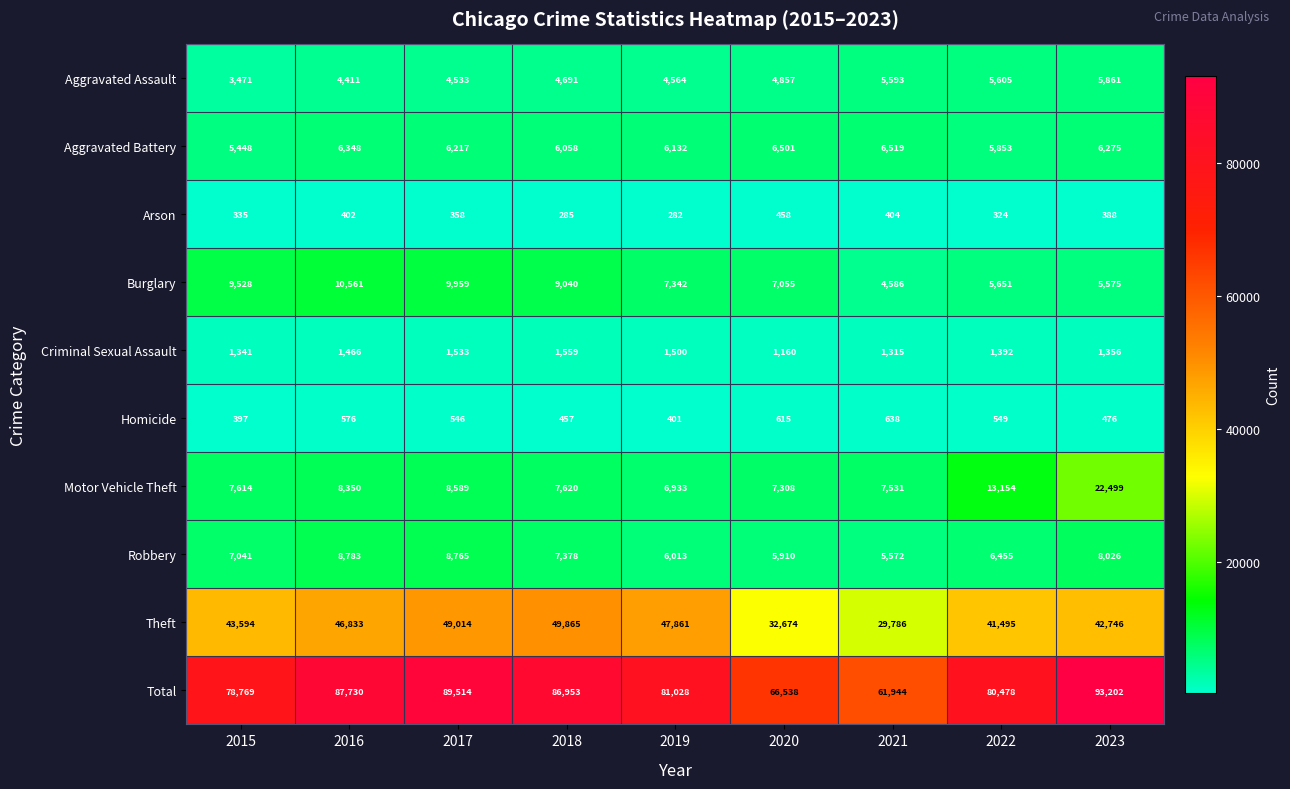

Which category has the highest value across all series?

2023